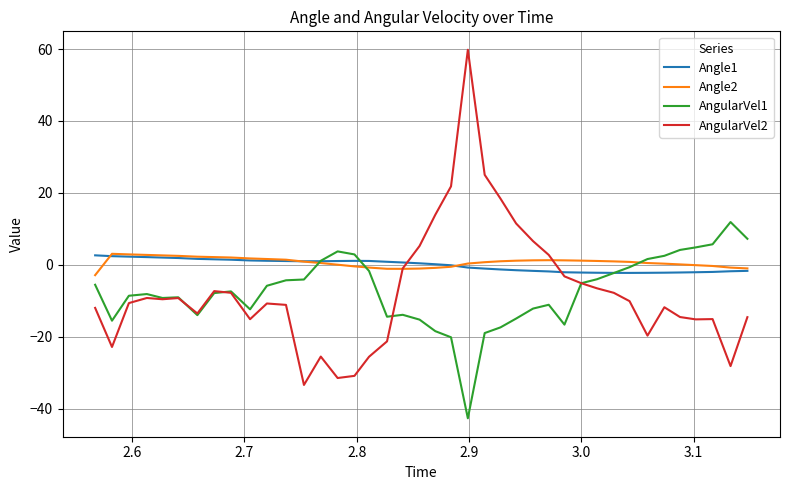

What is the highest value of the AngularVel2 series?

59.8